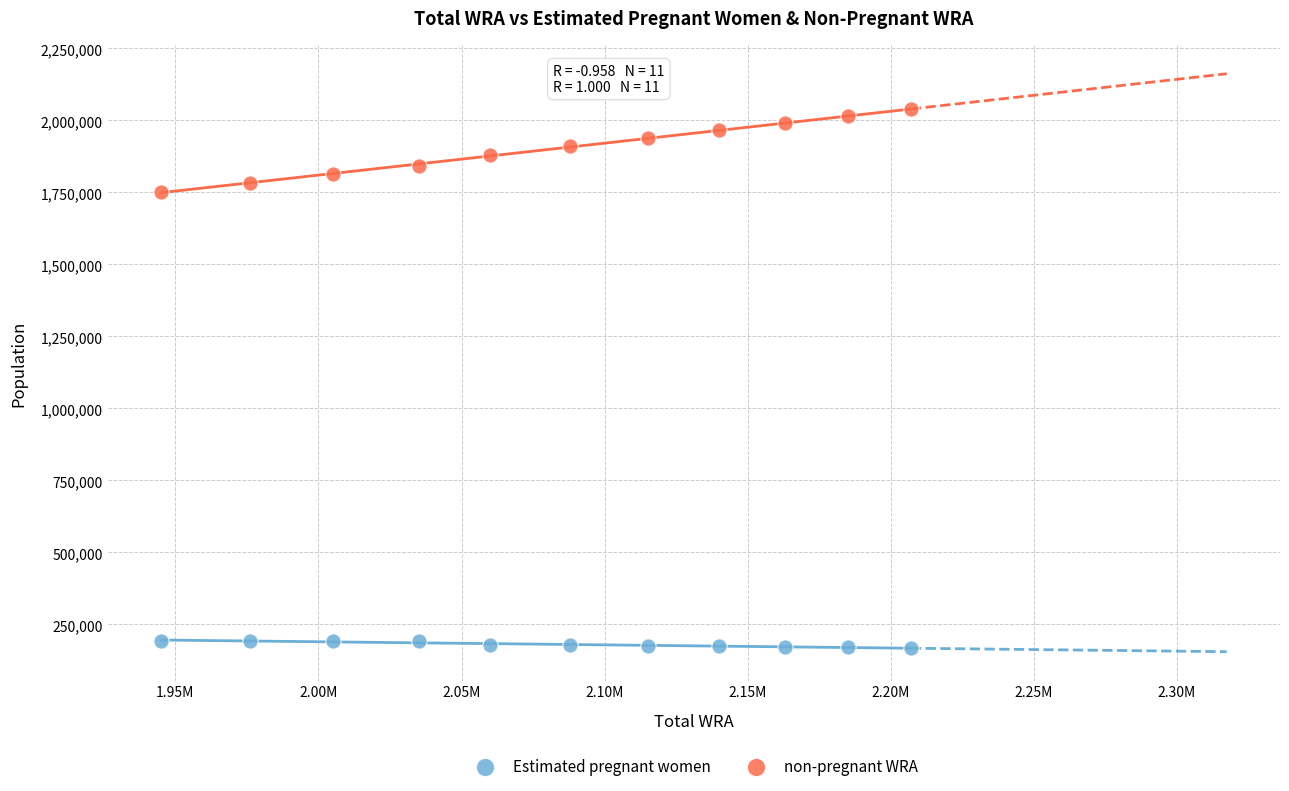

Which series reaches the minimum Y coordinate?

Estimated pregnant women